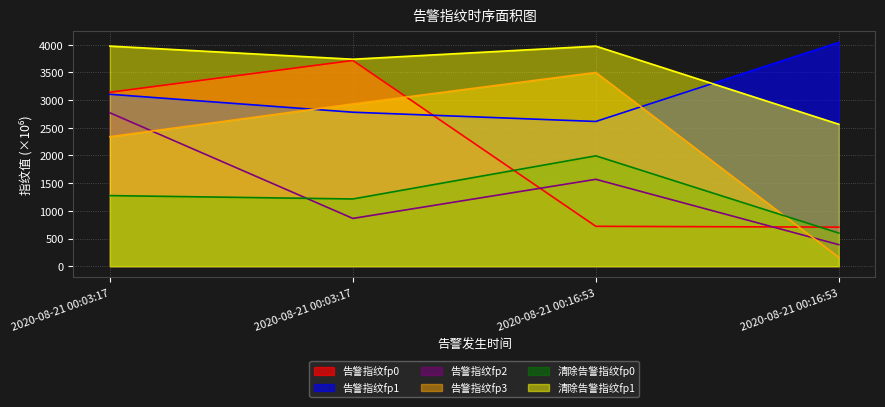

Where is the first local maximum for 告警指纹fp3?

2020-08-21 00:16:53